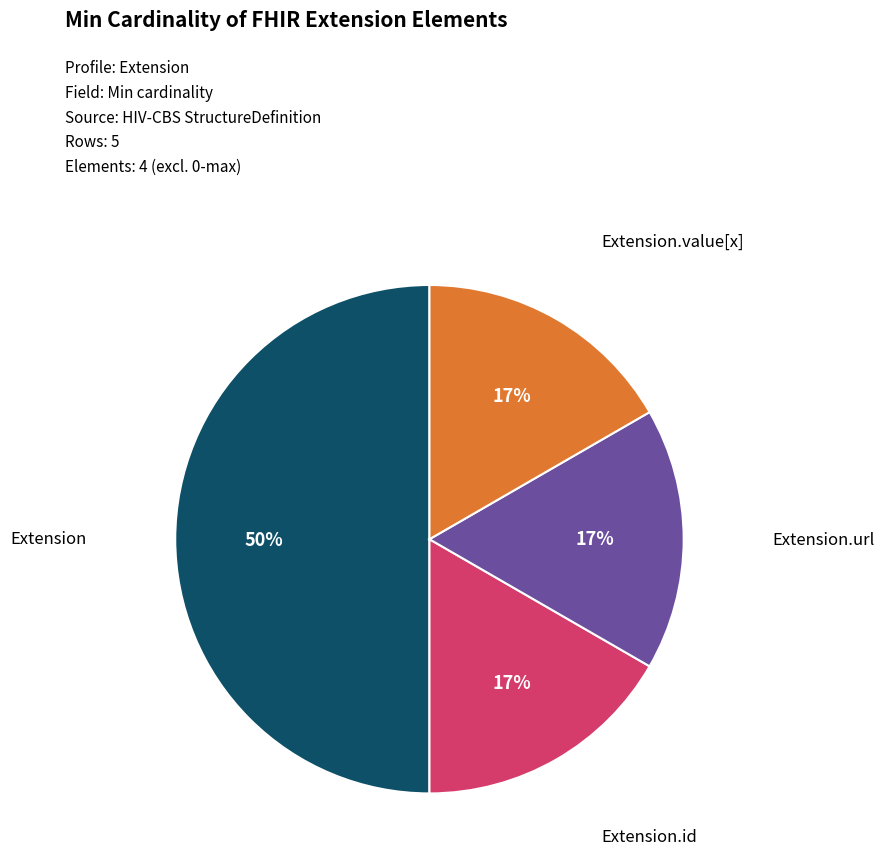

To the nearest percent, what is the difference between the largest and smallest slice percentages?

33%